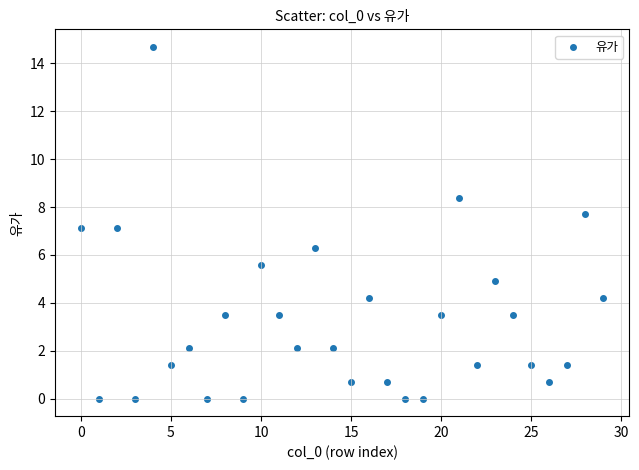

What is the range of Y values (max minus min)?

14.7